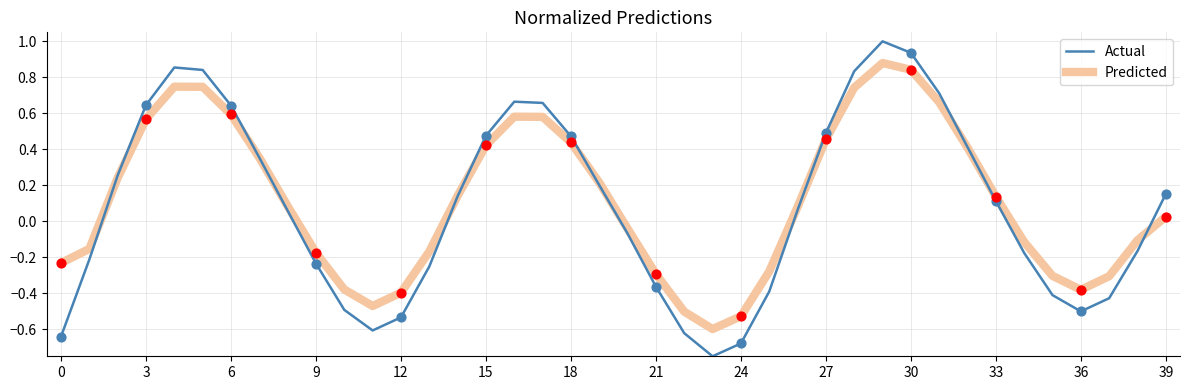

What is the maximum value for Actual?

1.0